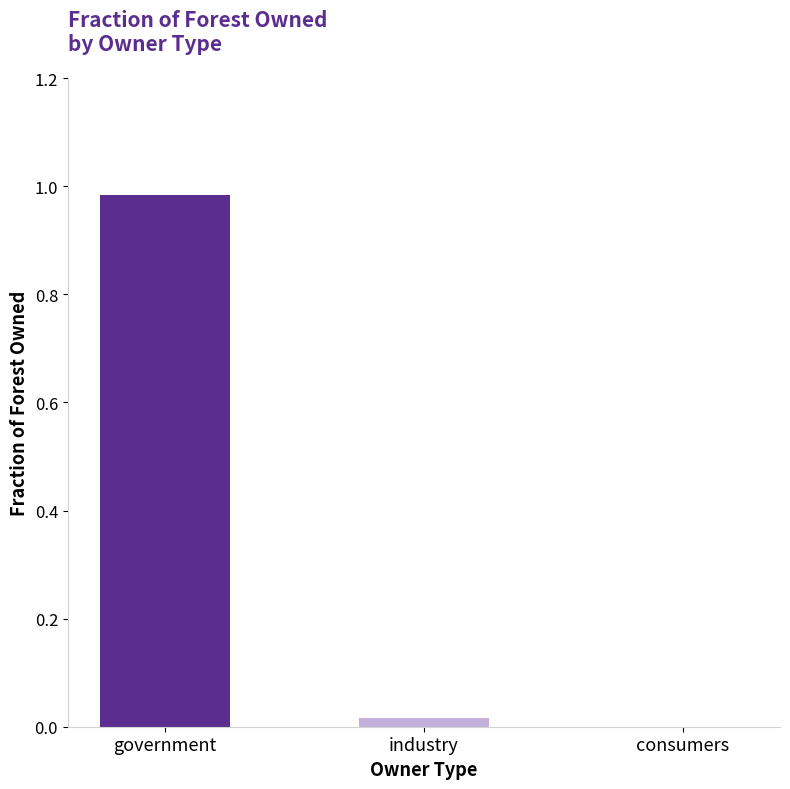

Reading left to right, what are all the values shown in this chart?

government=1.0	industry=0.0	consumers=0.0